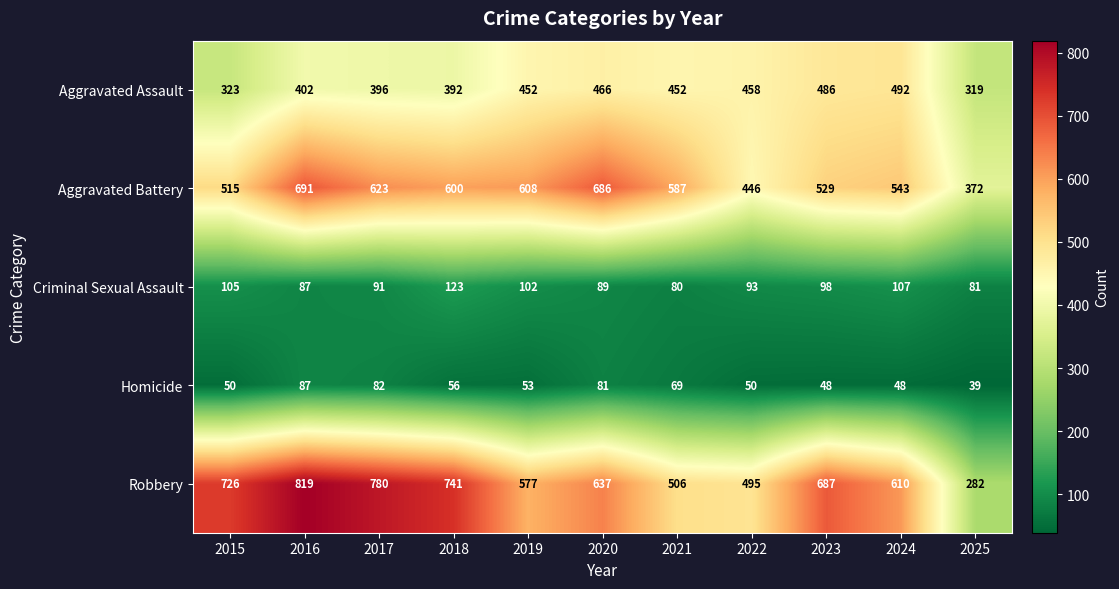

At which label does Aggravated Battery reach its minimum?

2025